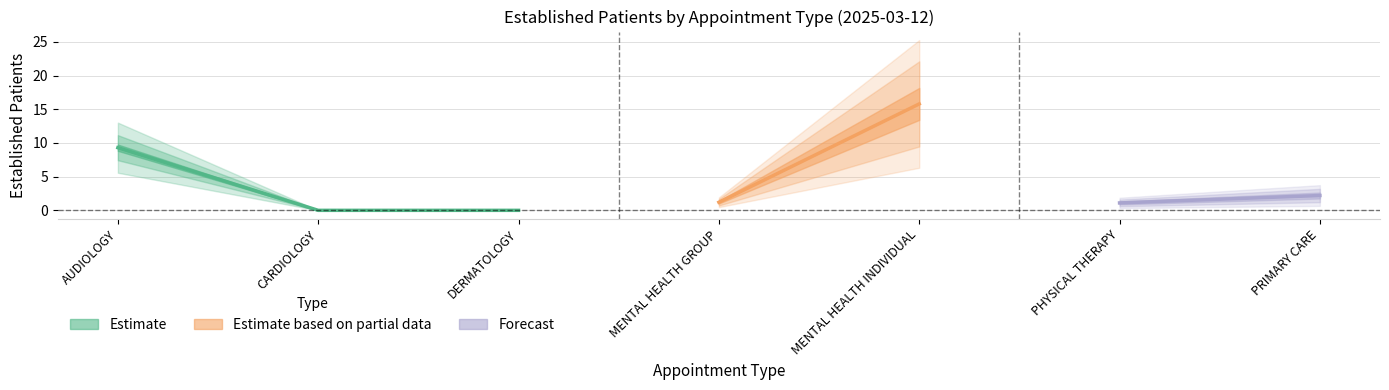

The chart shows a value of 8.5 at MENTAL HEALTH INDIVIDUAL. True or false?

False